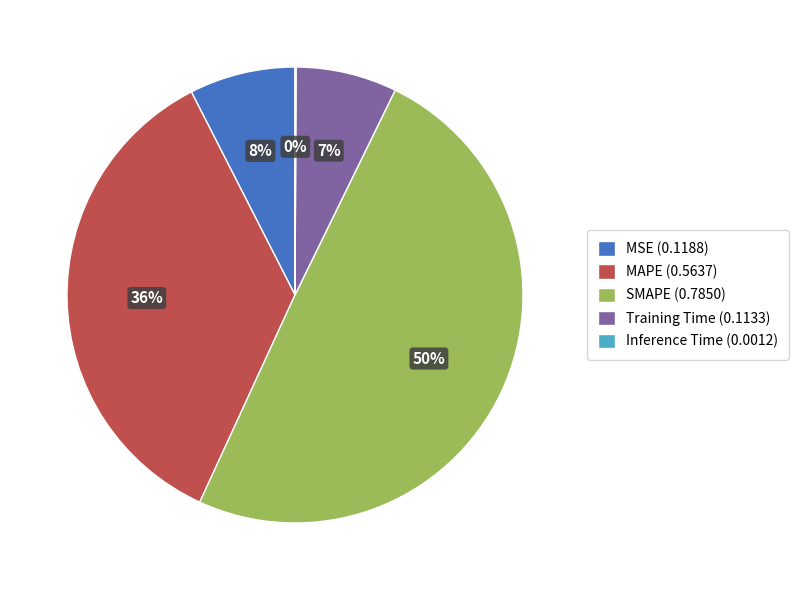

Is there any slice that represents more than half of the pie?

No